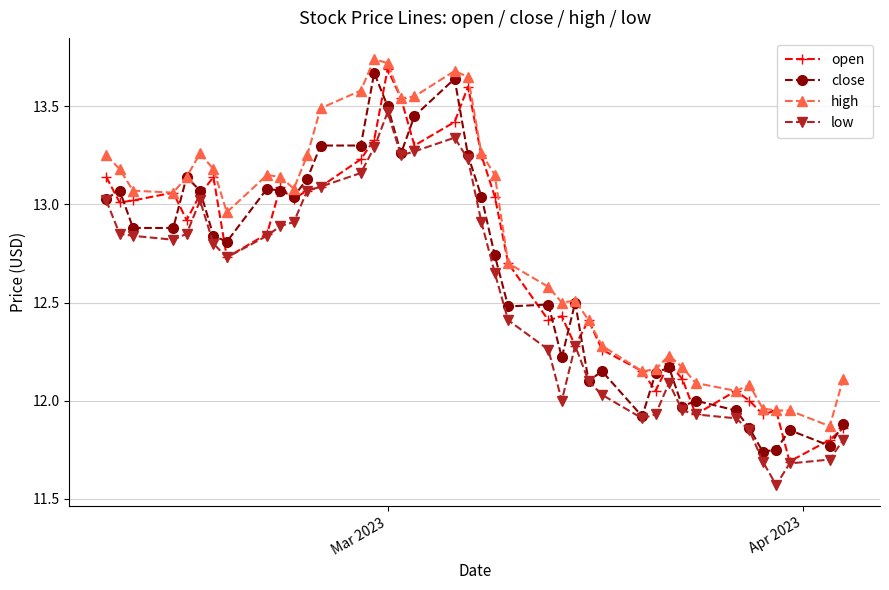

Which series has the largest total across all categories?

high